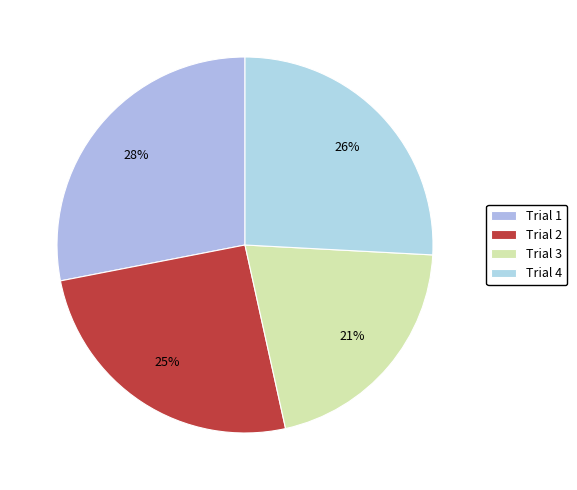

Count the number of slices in the pie.

4